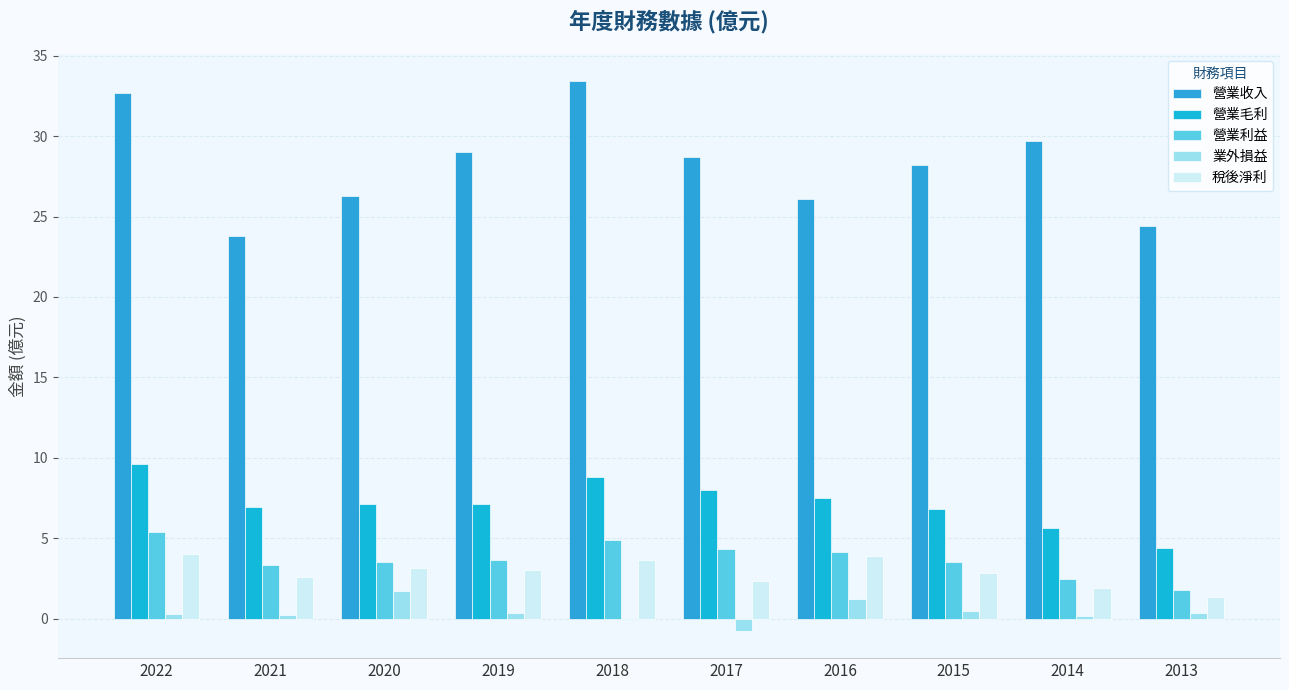

How many groups of bars are there?

10